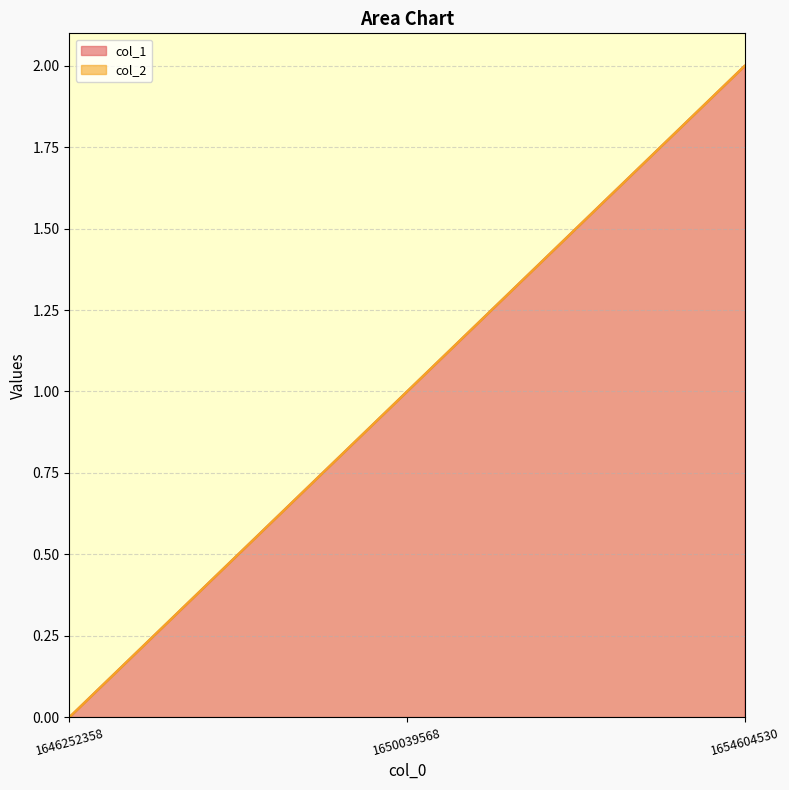

How many lines are shown in the chart?

2